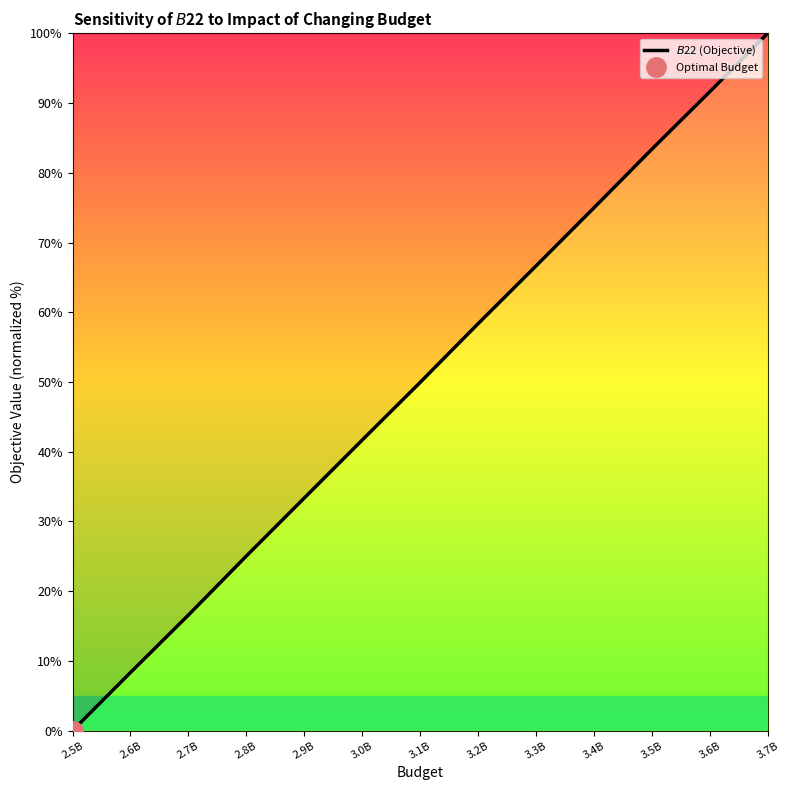

What is the sum of all values?

649.9